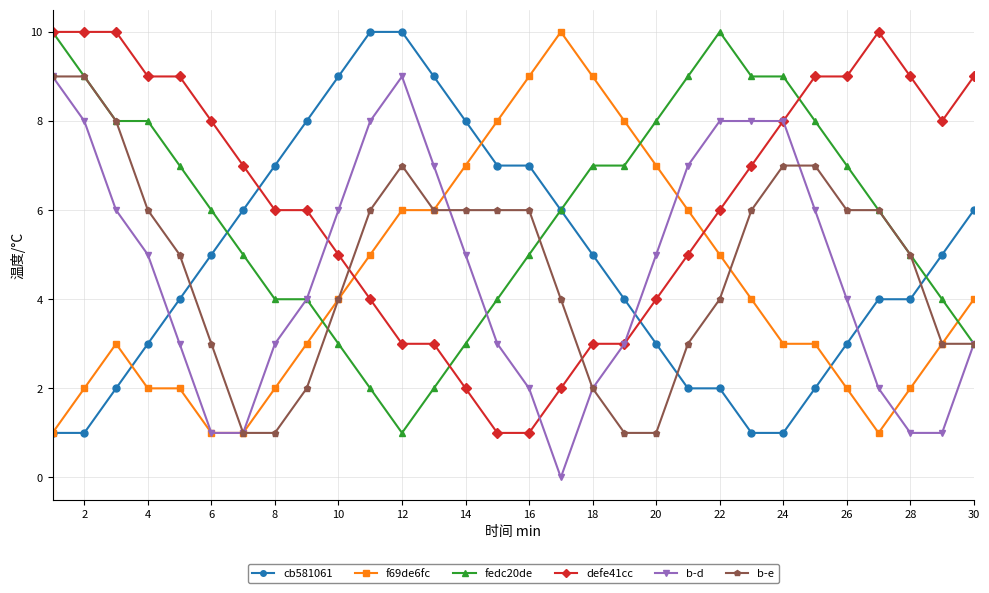

What is the value of the b-e point at the 15th from the left?

6